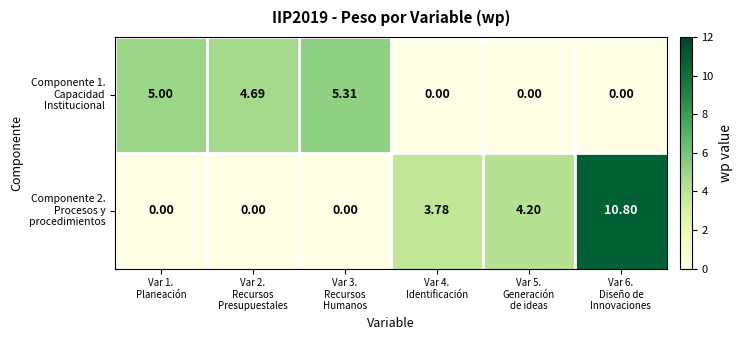

How many distinct data groups are displayed?

2